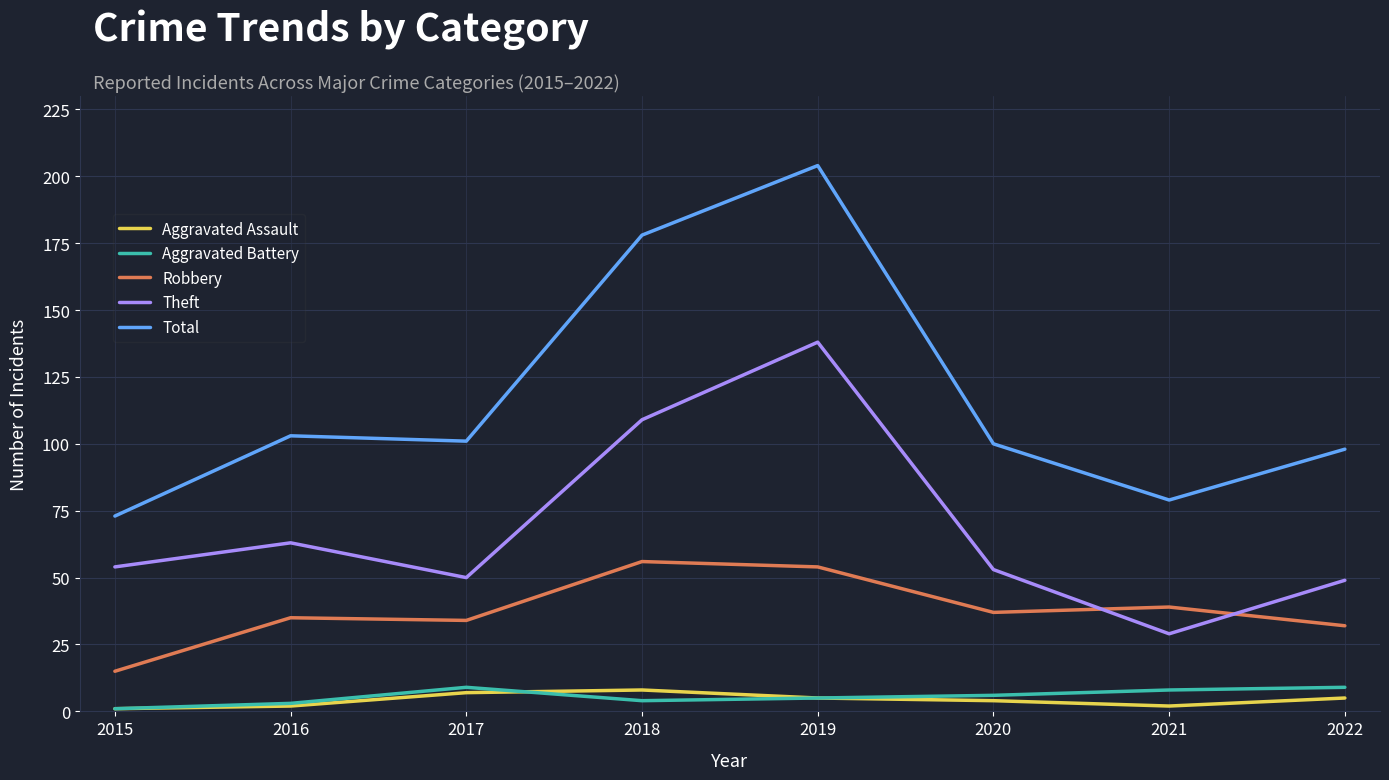

Count the number of data series in this chart.

5